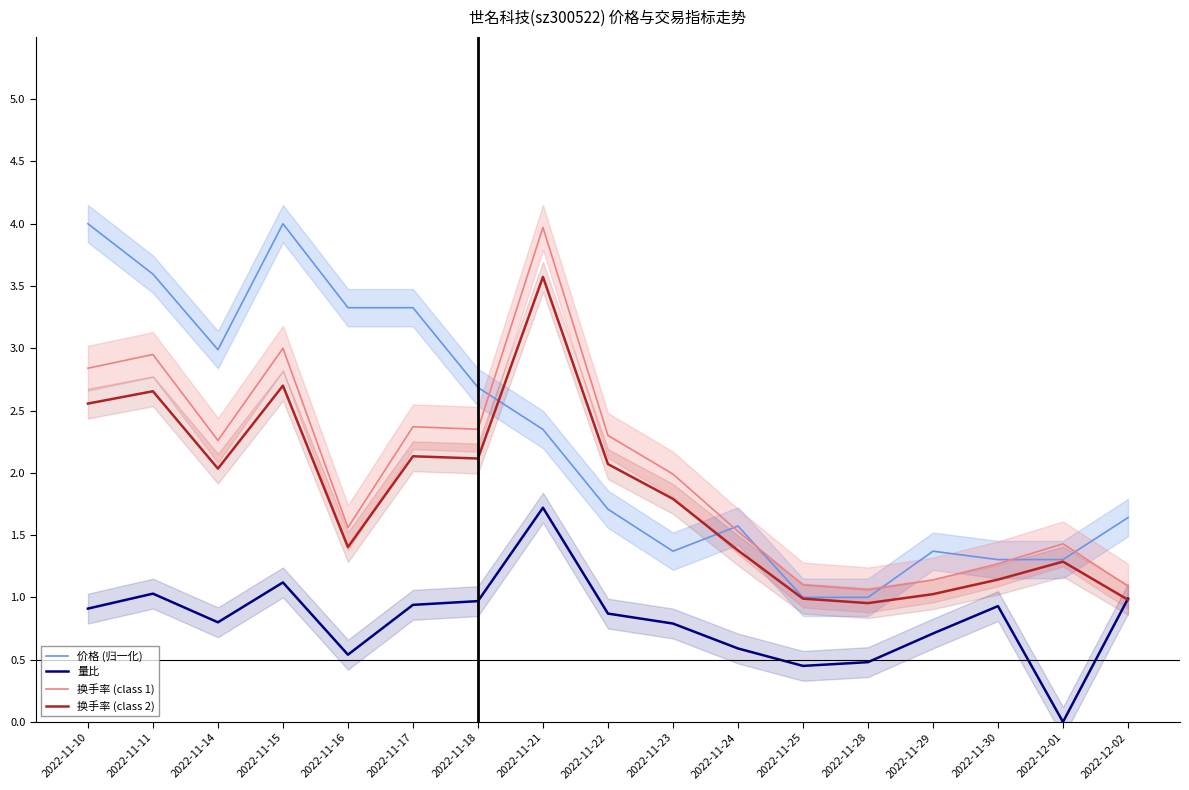

The 换手率 (class 2) series shows 1.8 at 2022-11-23. True or false?

True